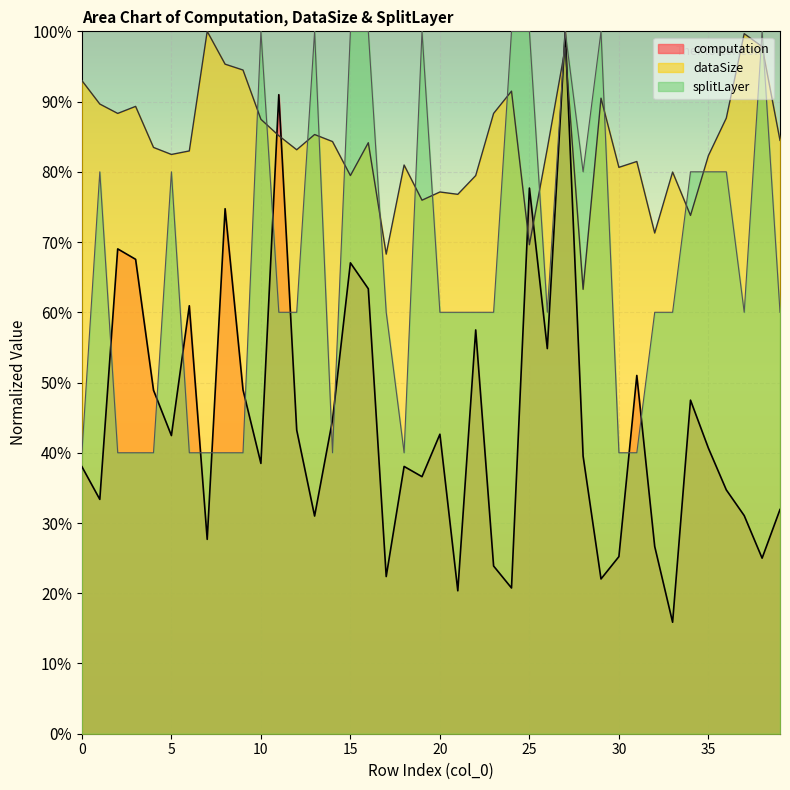

What is the highest value of the splitLayer_line series?

1.0